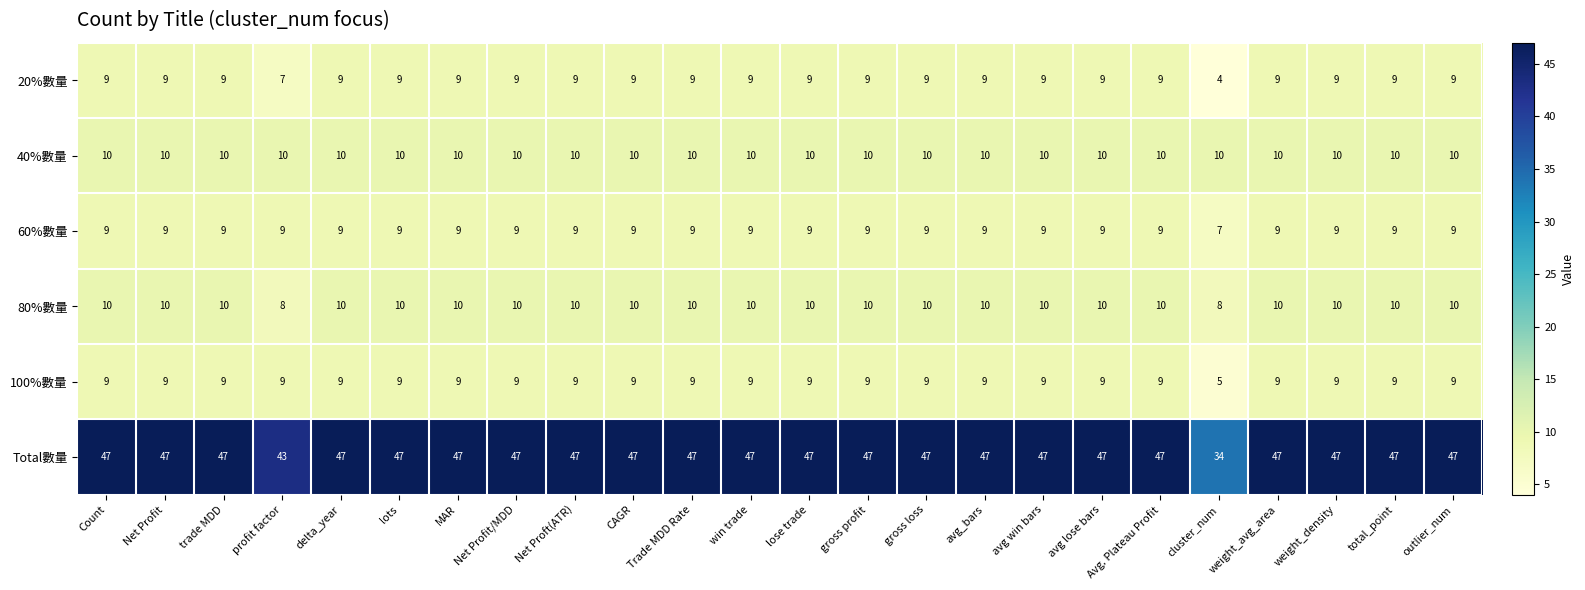

Is it true that Total數量 equals 47 at lose trade?

True